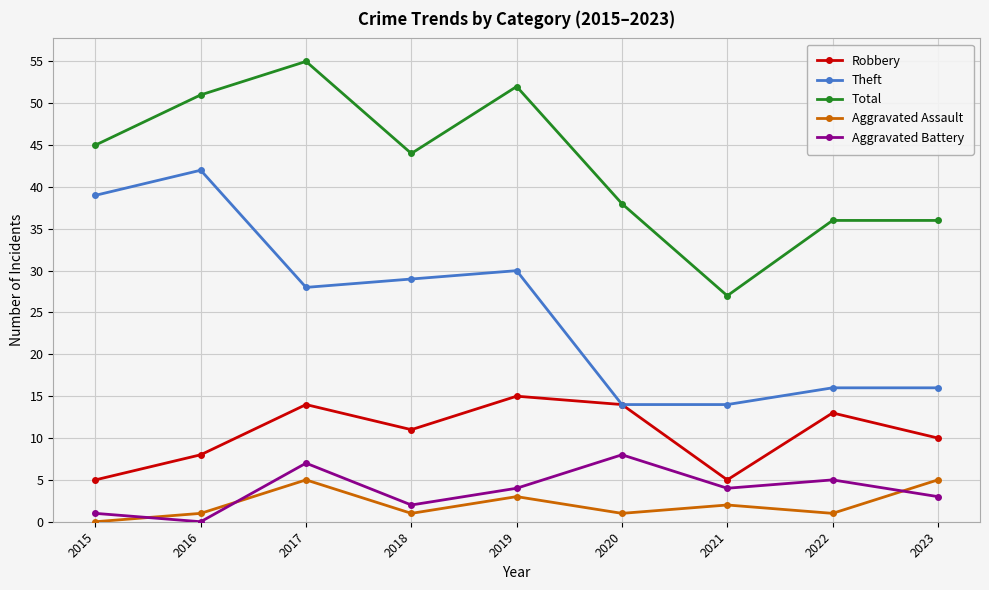

The Theft series shows 25 at 2020. True or false?

False